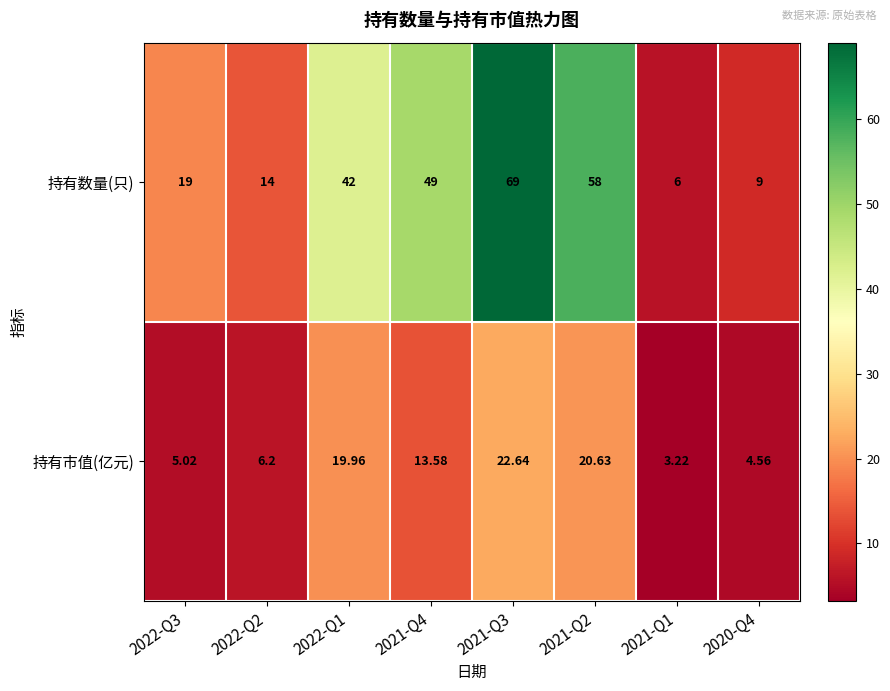

Which series changed the most between 2021-Q1 and 2020-Q4?

持有数量(只)